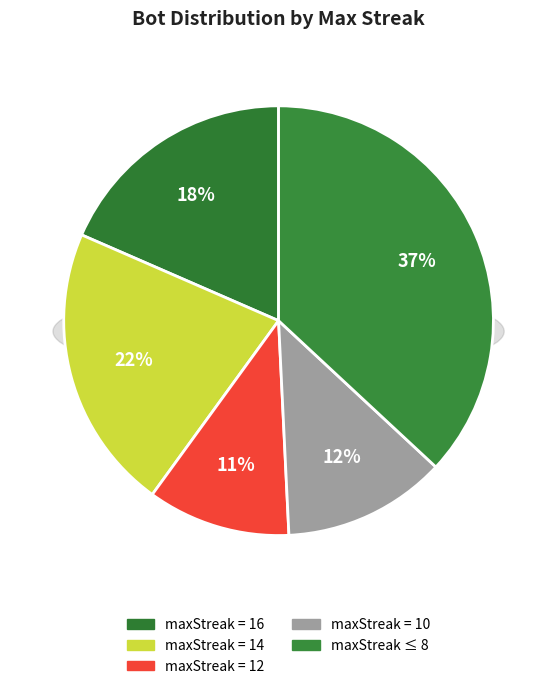

What is the ratio of the value at maxStreak=10 to the value at maxStreak=16?

0.7